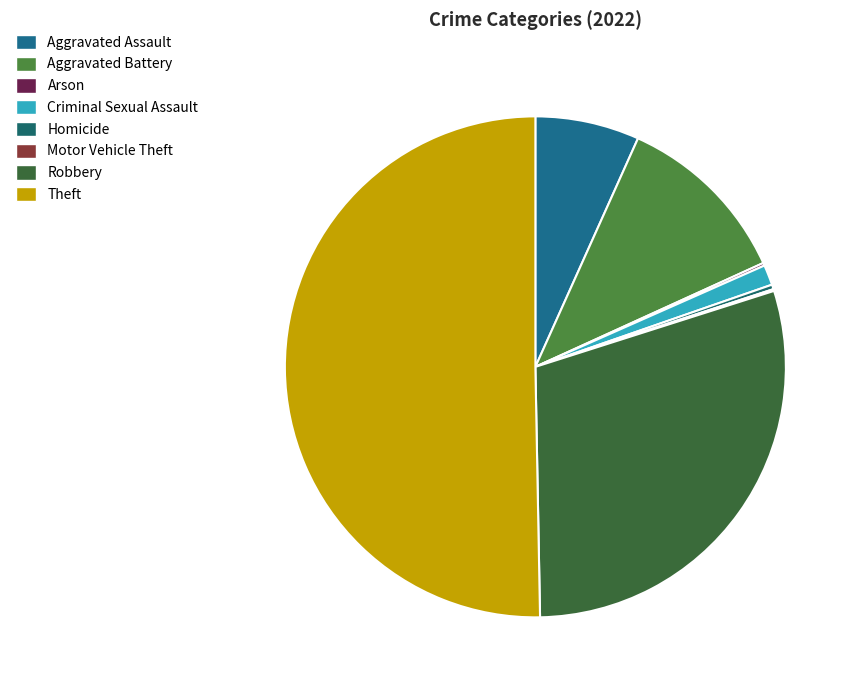

What is the change in value from Arson to Robbery?

+495